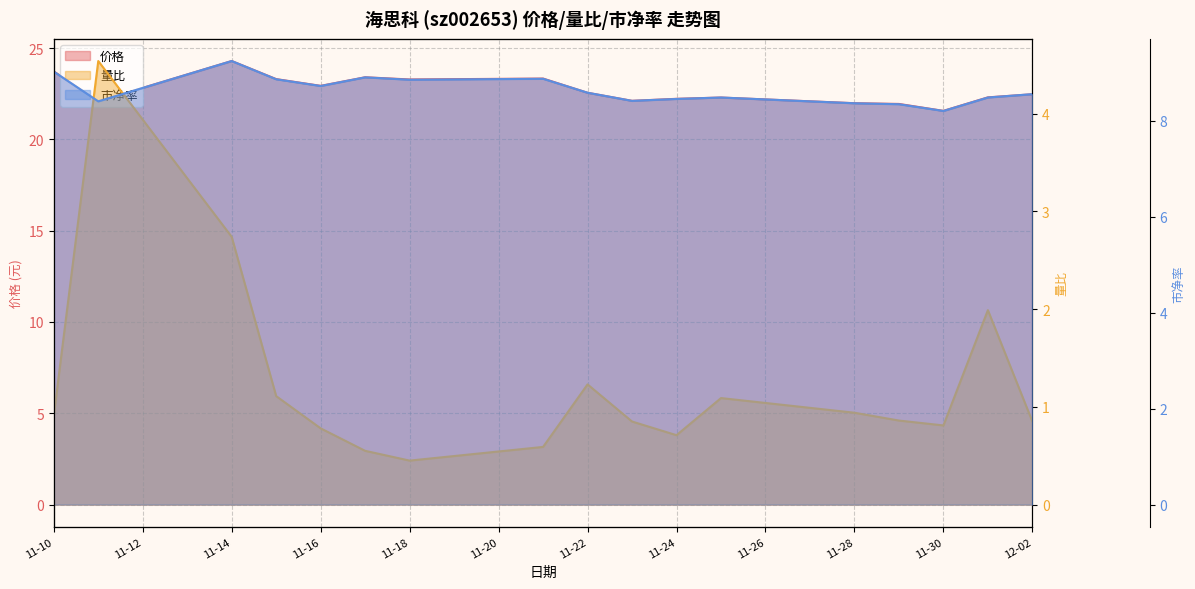

The value of 价格 at 11-10 is 8.8. True or false?

False